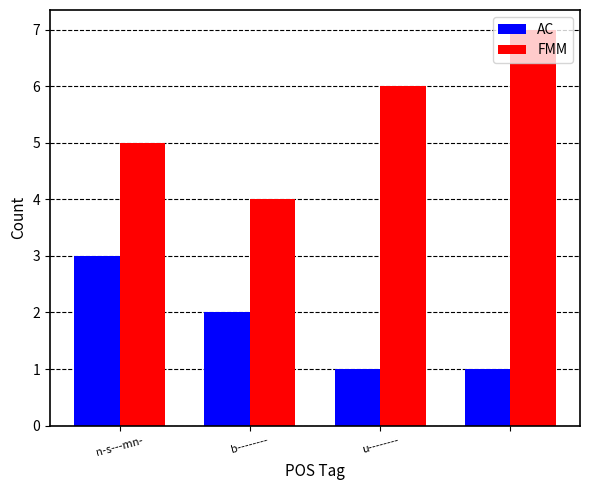

What is the average value of the FMM series?

6